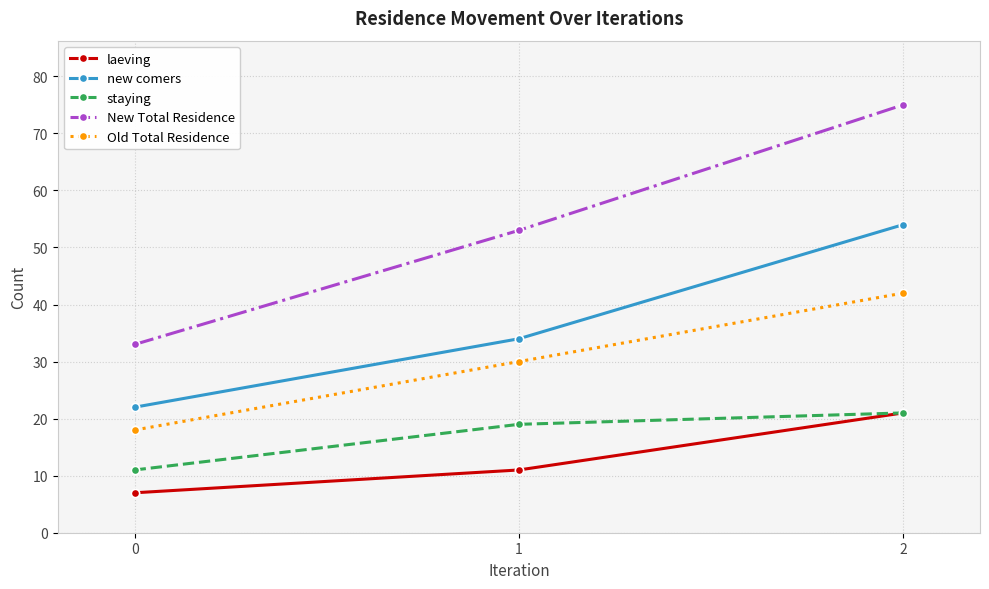

What is the value of the Old Total Residence point at the 2nd from the left?

30